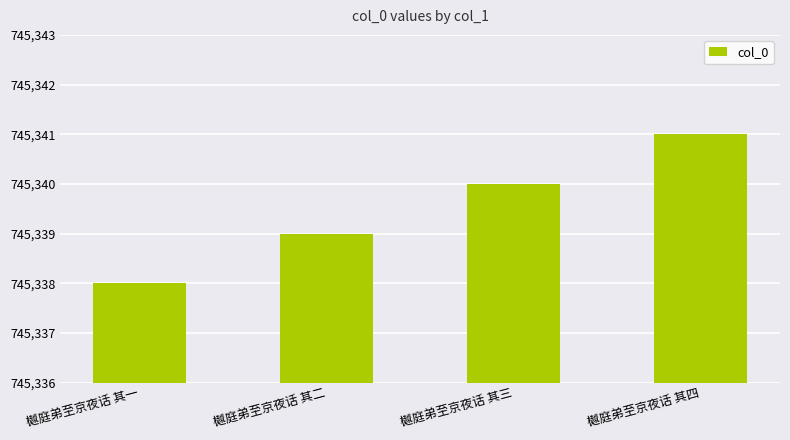

What is the difference between the second highest and minimum values?

2